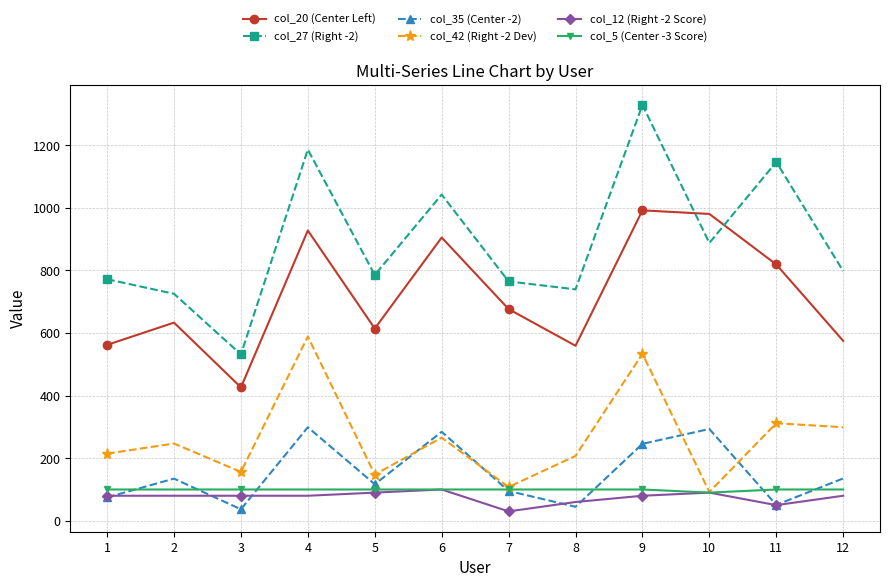

Is the value of col_42 (Right -2 Dev) at 12 greater than the value of col_35 (Center -2) at 3?

Yes